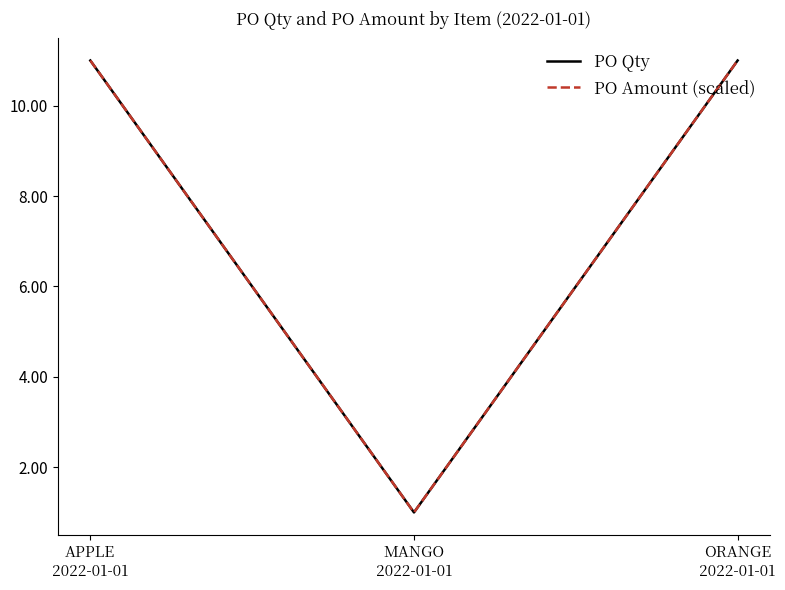

The PO Qty series shows 11.0 at ORANGE
2022-01-01. True or false?

True